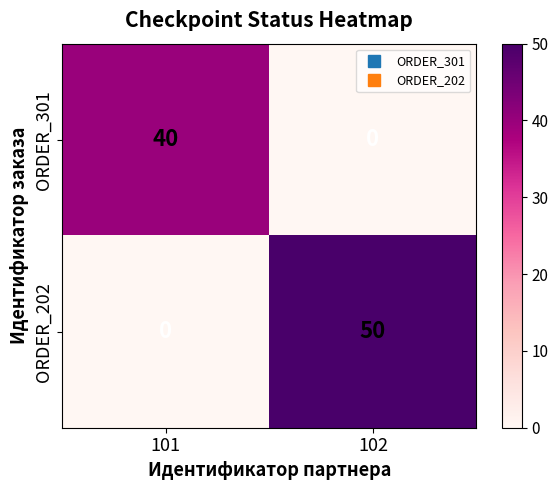

How many data points does each series have?

2